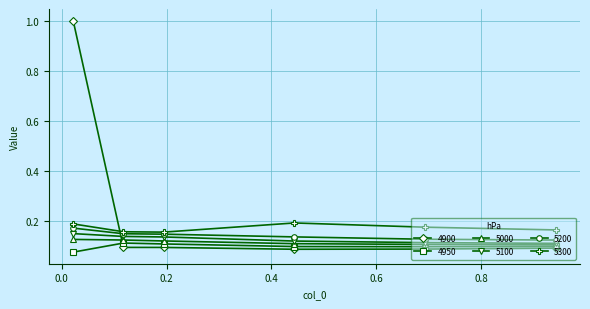

What is the greatest value displayed?

1.0